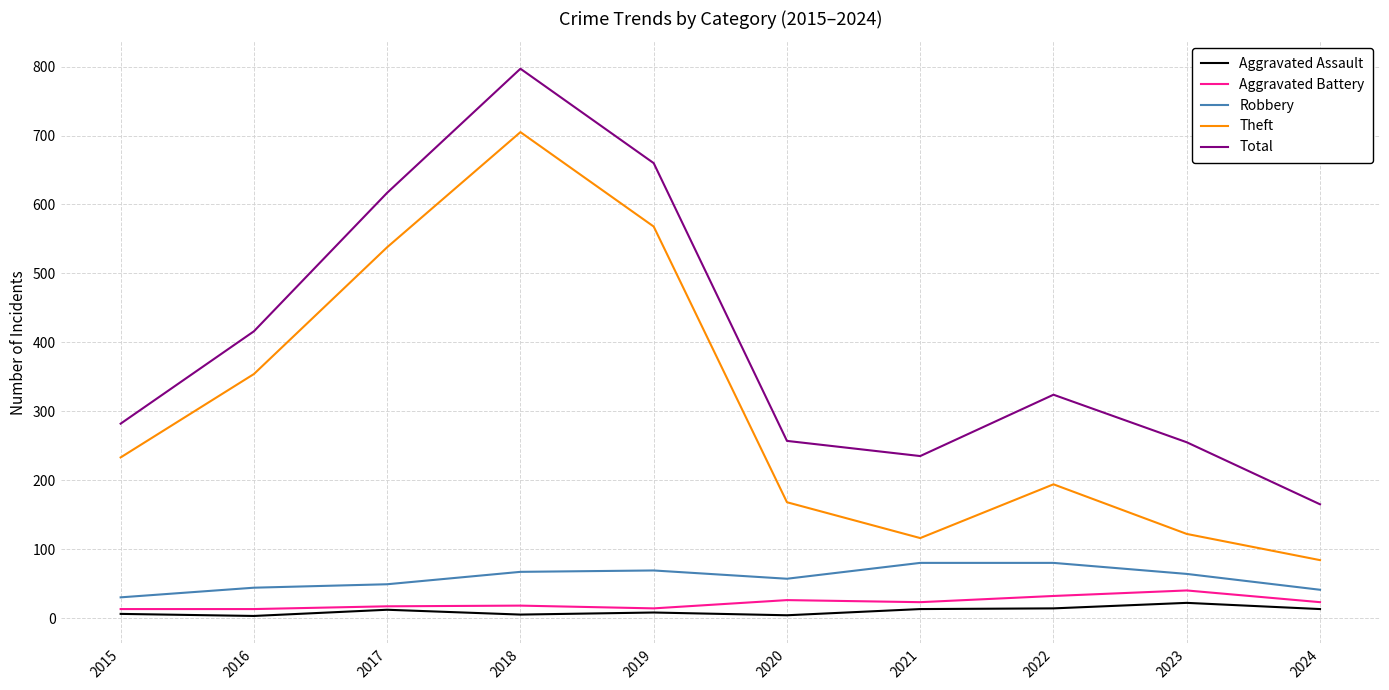

Is the value of Robbery at 2020 greater than the value of Theft at 2018?

No